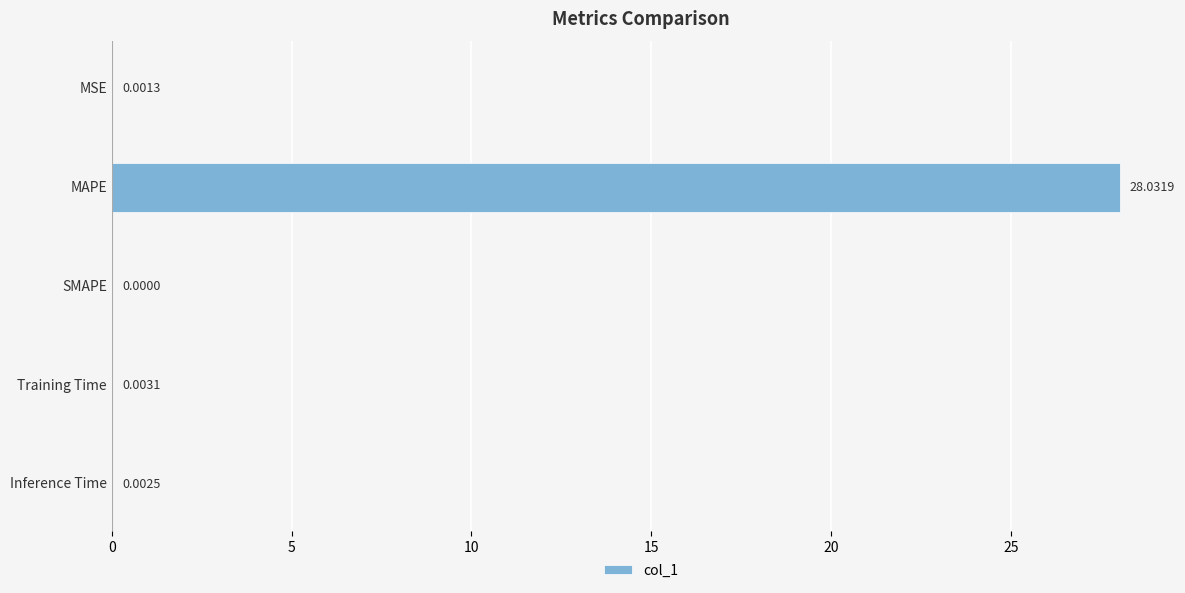

What is the greatest value displayed?

28.0